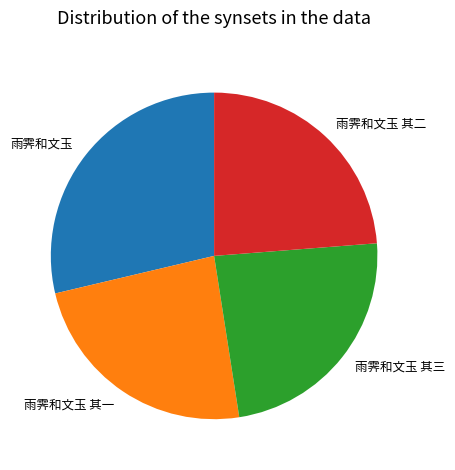

Which category has the biggest portion of the pie?

雨霁和文玉